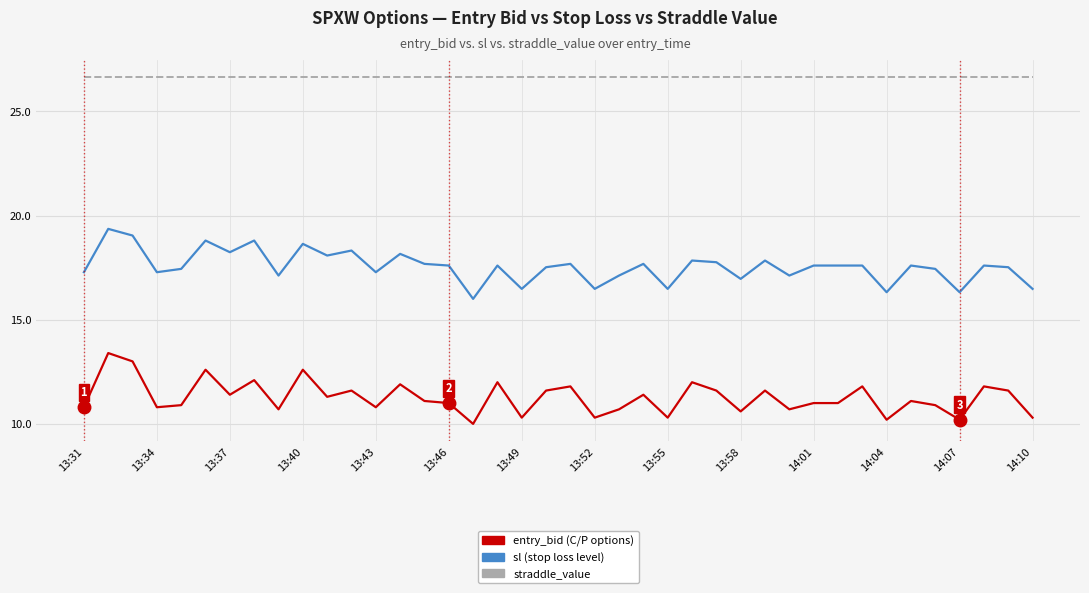

Does the chart display data point markers on the line(s)?

No